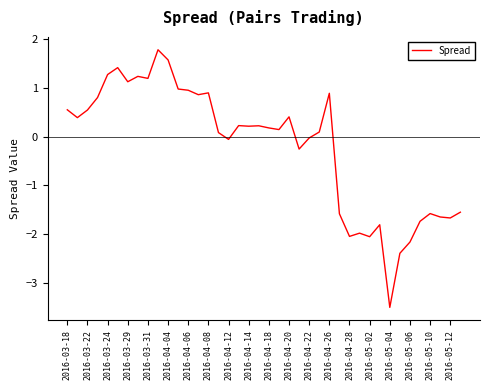

What is the difference between the maximum and minimum values?

5.3